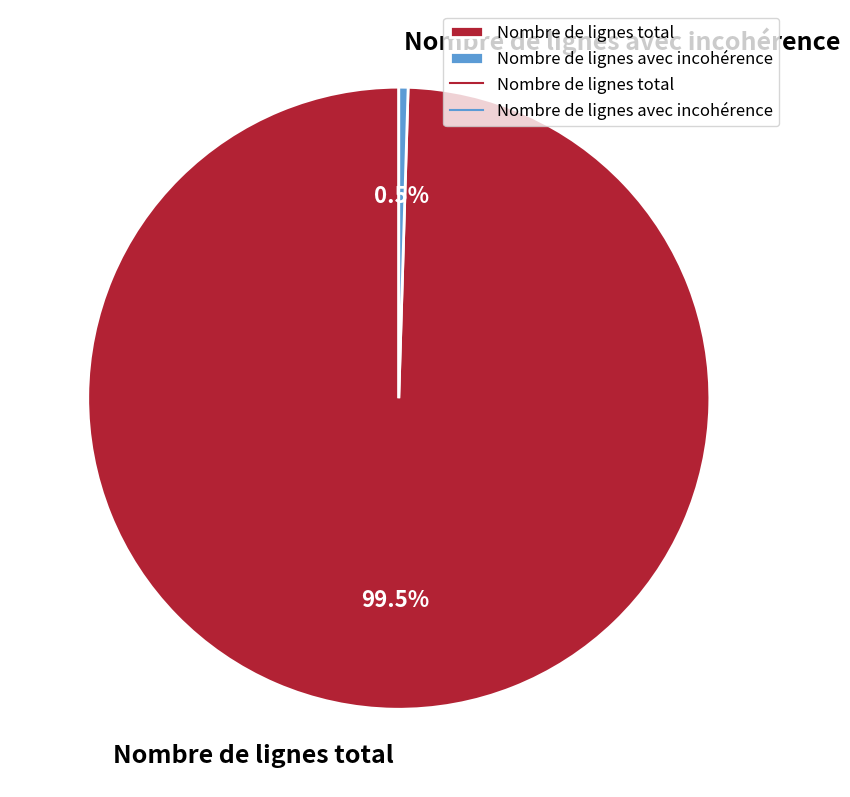

What is the smallest slice in the pie chart?

Nombre de lignes avec incohérence